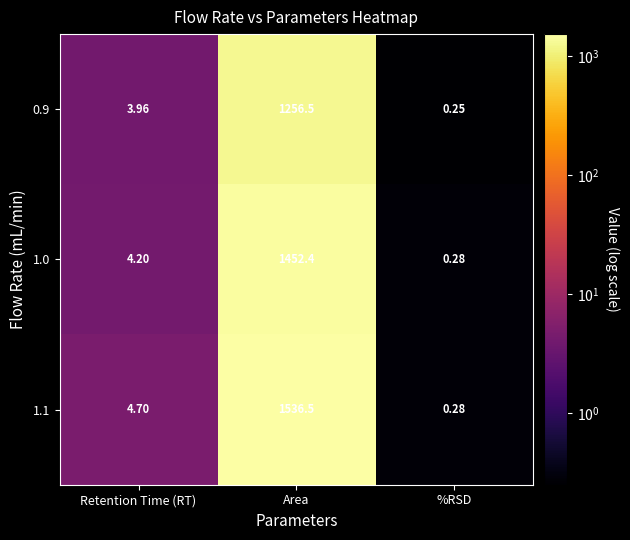

Which category has the lowest value across all series?

%RSD